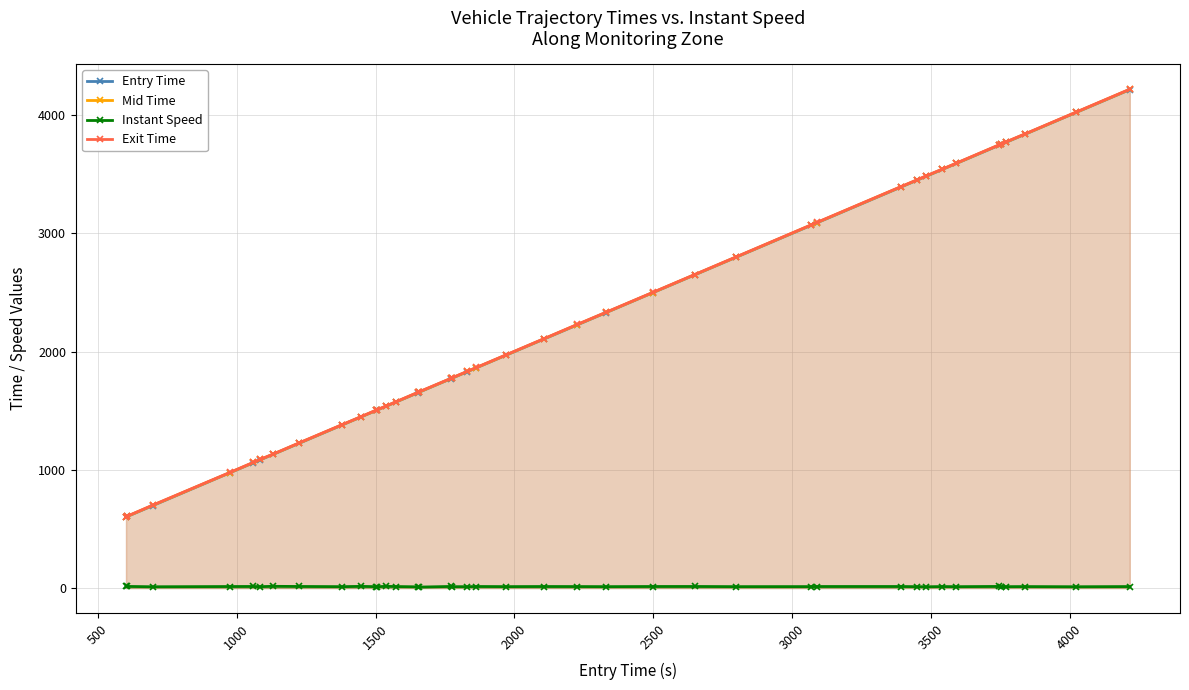

True or false: Entry Time and Instant Speed intersect in this chart.

False